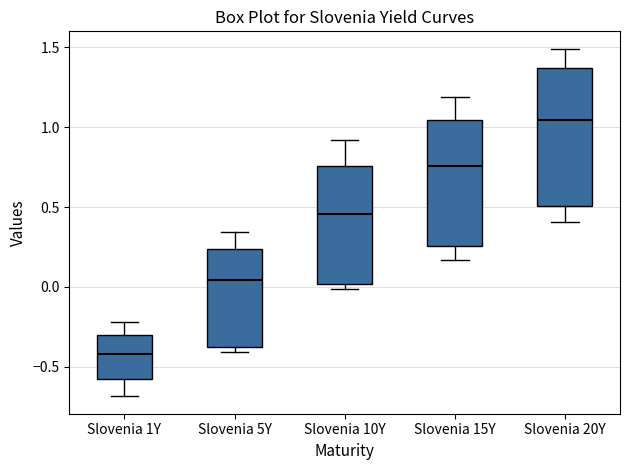

Which box's median line is the lowest?

Slovenia 1Y